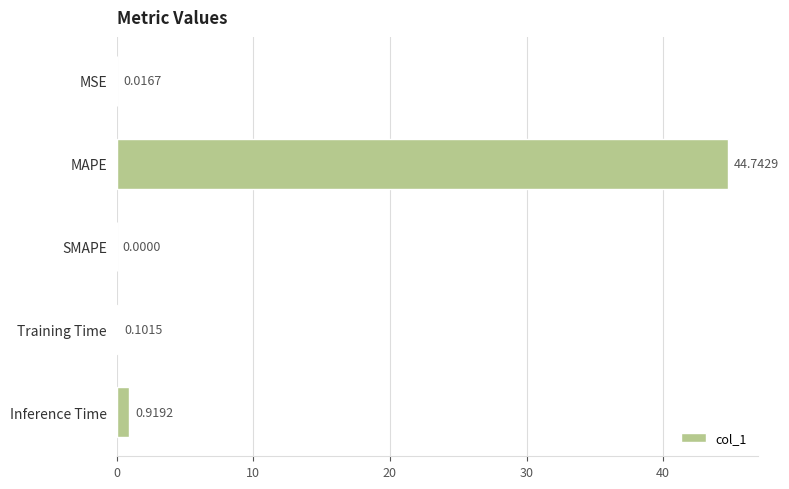

What is the sum of the values at MSE and MAPE?

44.8